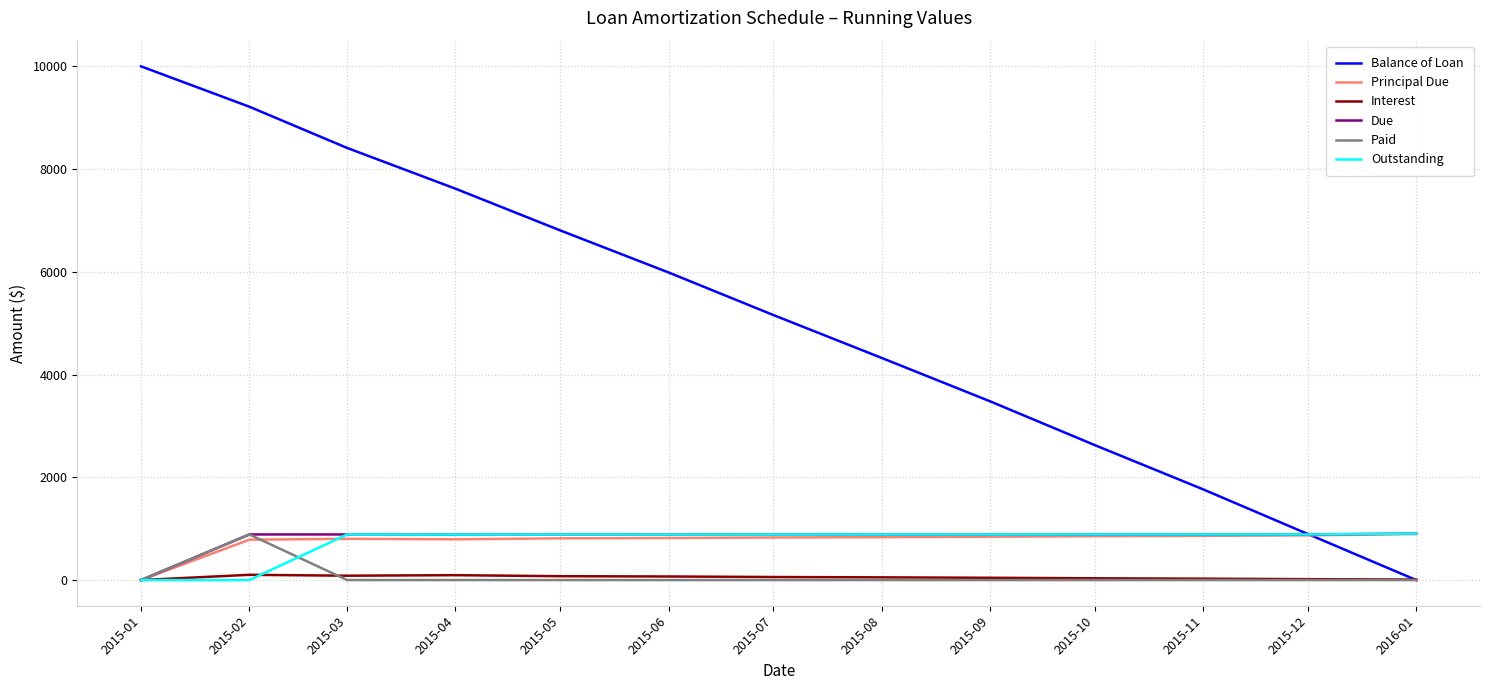

Count the number of categories in the chart.

13